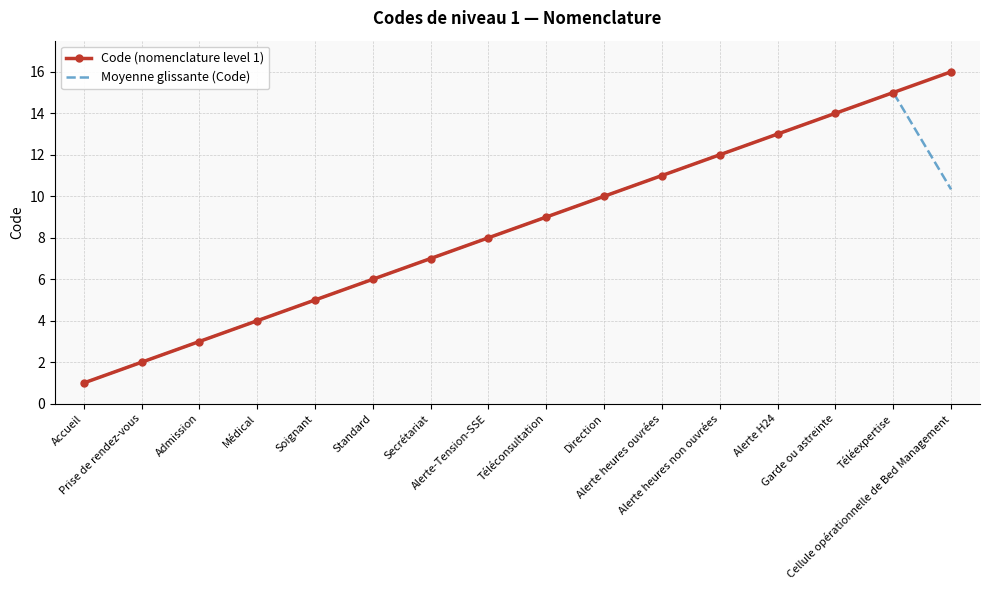

Reading left to right, what are all the values shown in this chart?

Code (nomenclature level 1): Accueil=1.0	Prise de rendez-vous=2.0	Admission=3.0	Médical=4.0	Soignant=5.0	Standard=6.0	Secrétariat=7.0	Alerte-Tension-SSE=8.0	Téléconsultation=9.0	Direction=10.0	Alerte heures ouvrées=11.0	Alerte heures non ouvrées=12.0	Alerte H24=13.0	Garde ou astreinte=14.0	Téléexpertise=15.0	Cellule opérationnelle de Bed Management=16.0
Moyenne glissante (Code): Accueil=1.0	Prise de rendez-vous=2.0	Admission=3.0	Médical=4.0	Soignant=5.0	Standard=6.0	Secrétariat=7.0	Alerte-Tension-SSE=8.0	Téléconsultation=9.0	Direction=10.0	Alerte heures ouvrées=11.0	Alerte heures non ouvrées=12.0	Alerte H24=13.0	Garde ou astreinte=14.0	Téléexpertise=15.0	Cellule opérationnelle de Bed Management=10.3